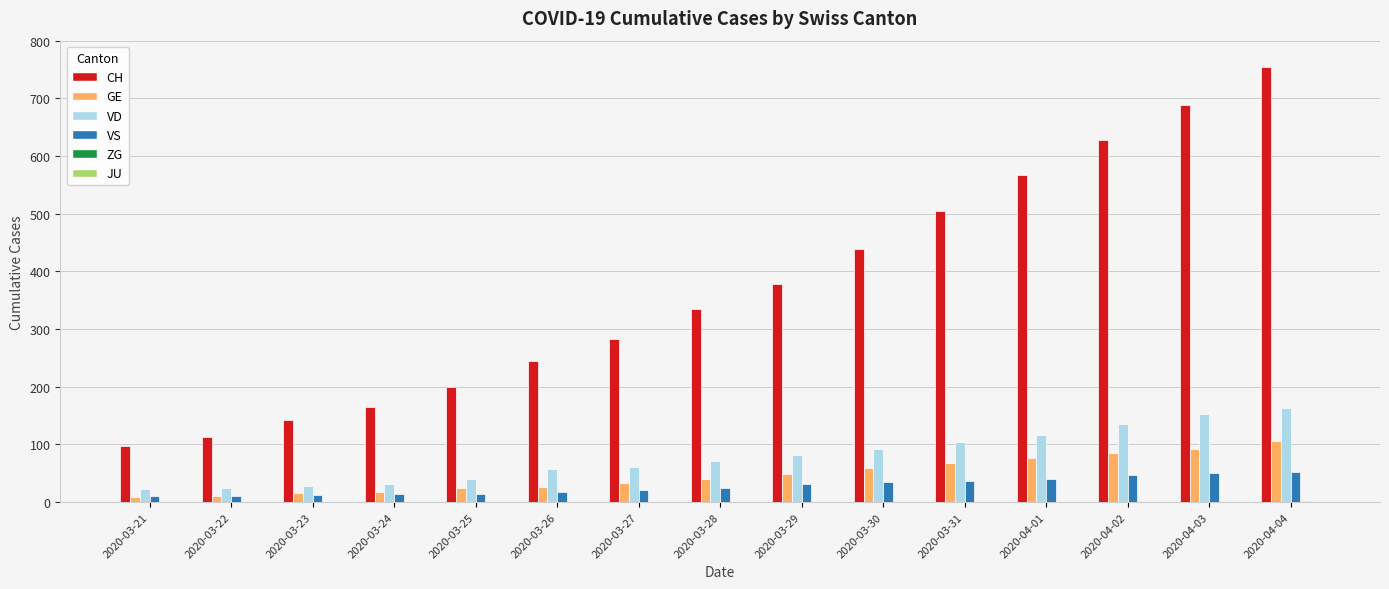

Which category has the highest value across all series?

2020-04-04